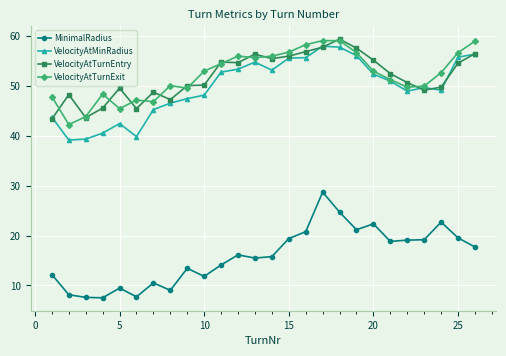

True or false: MinimalRadius has more than 1 interior local peaks.

True